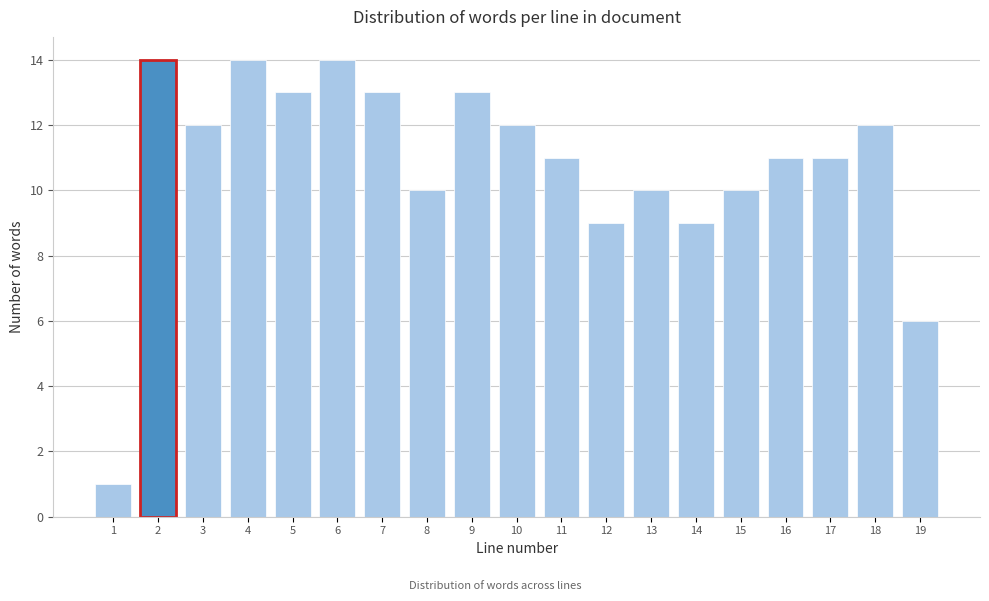

Reading left to right, extract all data points from this chart.

1=1	2=14	3=12	4=14	5=13	6=14	7=13	8=10	9=13	10=12	11=11	12=9	13=10	14=9	15=10	16=11	17=11	18=12	19=6